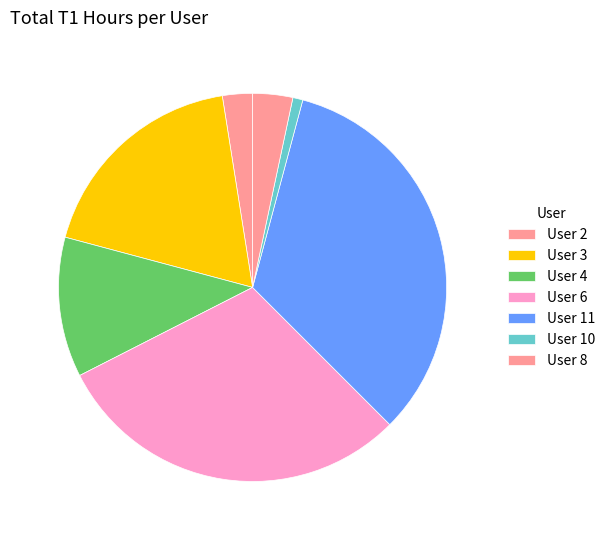

Does any single category account for the majority?

No